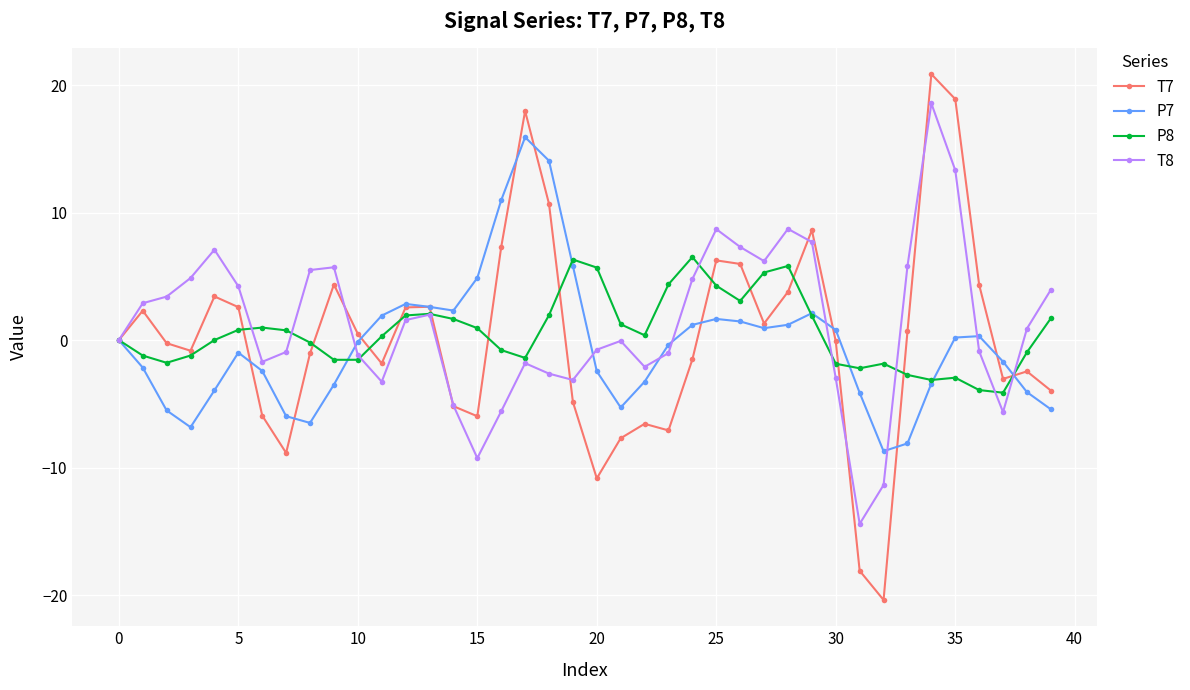

What is the lowest value of the T7 series?

-20.4